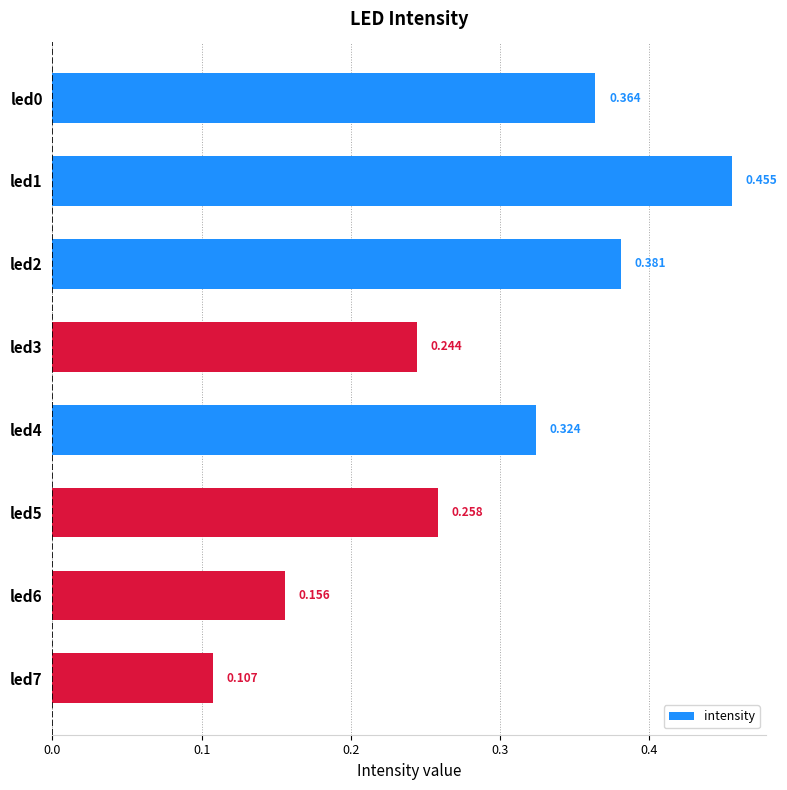

At which category does the chart reach its peak across all series?

led1